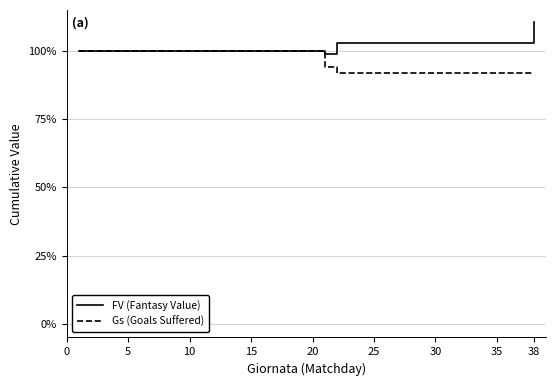

Which series has the largest total across all categories?

FV (Fantasy Value)